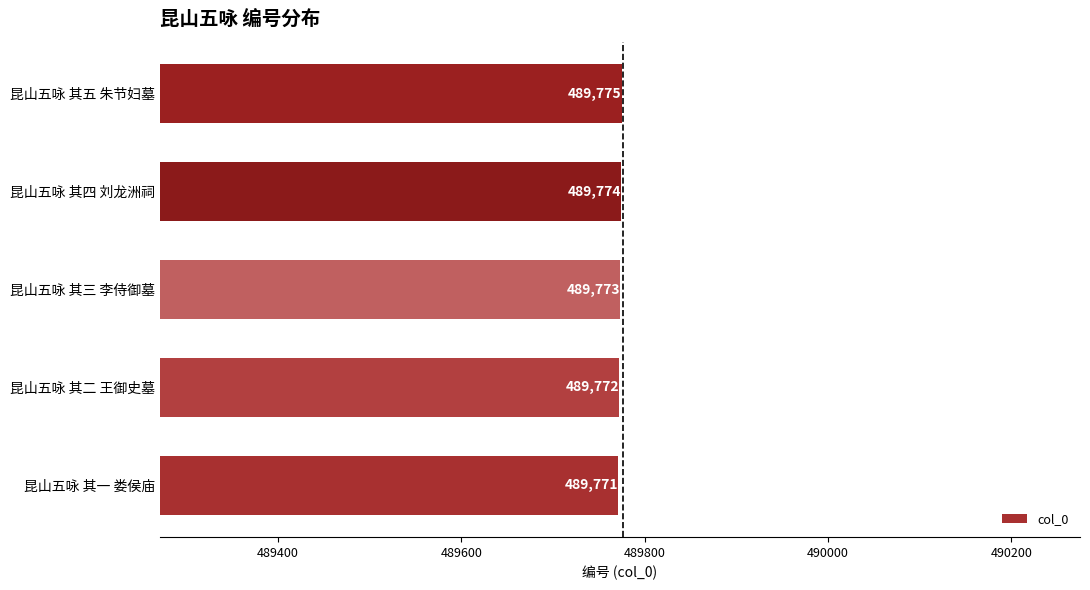

What is the difference between the maximum and second lowest values?

3